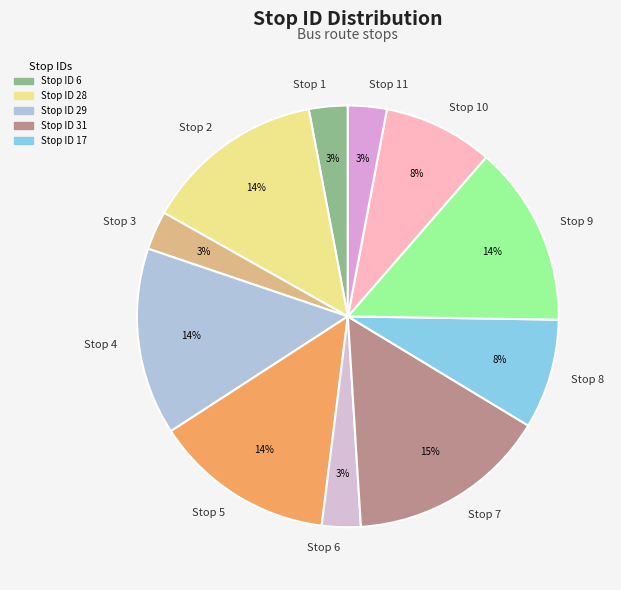

Is it true that Stop 11 is 3% of the pie?

True